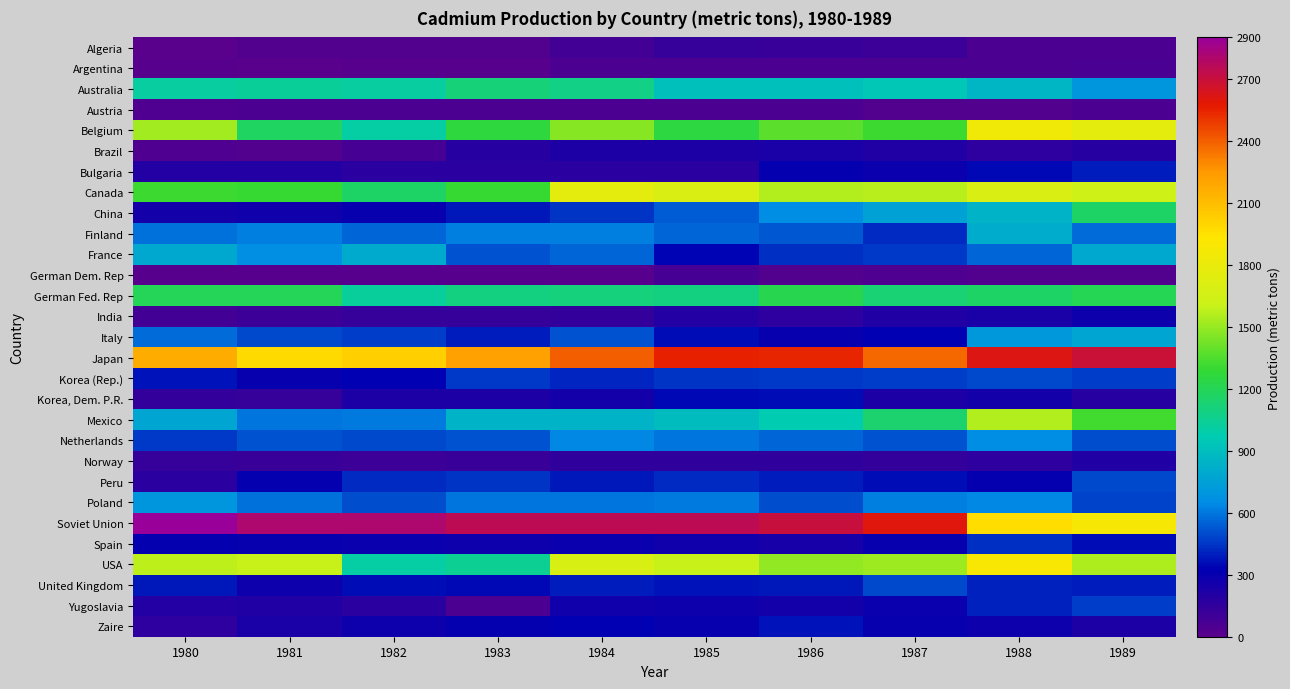

Reading left to right, what are all the values shown in this chart?

Algeria: 1980=11	1981=30	1982=30	1983=32	1984=80	1985=128	1986=124	1987=102	1988=55	1989=46
Argentina: 1980=18	1981=0	1982=21	1983=21	1984=46	1985=46	1986=47	1987=53	1988=54	1989=60
Australia: 1980=1012	1981=1031	1982=1010	1983=1121	1984=1082	1985=910	1986=909	1987=950	1988=855	1989=696
Austria: 1980=36	1981=55	1982=48	1983=46	1984=49	1985=52	1986=52	1987=26	1988=26	1989=49
Belgium: 1980=1527	1981=1176	1982=1001	1983=1264	1984=1472	1985=1252	1986=1380	1987=1308	1988=1836	1989=1761
Brazil: 1980=40	1981=28	1982=73	1983=189	1984=224	1985=224	1986=233	1987=214	1988=161	1989=190
Bulgaria: 1980=200	1981=200	1982=180	1983=180	1984=175	1985=175	1986=310	1987=290	1988=351	1989=390
Canada: 1980=1303	1981=1293	1982=1162	1983=1296	1984=1757	1985=1696	1986=1552	1987=1571	1988=1694	1989=1620
China: 1980=250	1981=270	1982=300	1983=380	1984=450	1985=540	1986=650	1987=750	1988=840	1989=1165
Finland: 1980=580	1981=621	1982=566	1983=616	1984=614	1985=565	1986=532	1987=428	1988=808	1989=569
France: 1980=792	1981=664	1982=803	1983=513	1984=563	1985=337	1986=431	1987=457	1988=558	1989=790
German Dem. Rep: 1980=16	1981=16	1982=16	1983=15	1984=15	1985=69	1986=26	1987=37	1988=30	1989=26
German Fed. Rep: 1980=1194	1981=1192	1982=1030	1983=1094	1984=1110	1985=1095	1986=1218	1987=1125	1988=1156	1989=1208
India: 1980=89	1981=113	1982=131	1983=133	1984=143	1985=194	1986=160	1987=214	1988=237	1989=275
Italy: 1980=568	1981=489	1982=475	1983=386	1984=520	1985=360	1986=300	1987=320	1988=705	1989=775
Japan: 1980=2173	1981=1977	1982=2021	1983=2215	1984=2400	1985=2555	1986=2542	1987=2374	1988=2614	1989=2694
Korea (Rep.): 1980=365	1981=300	1982=320	1983=460	1984=410	1985=450	1986=455	1987=470	1988=490	1989=470
Korea, Dem. P.R.: 1980=140	1981=130	1982=220	1983=220	1984=260	1985=350	1986=360	1987=220	1988=260	1989=190
Mexico: 1980=778	1981=590	1982=607	1983=847	1984=840	1985=888	1986=963	1987=1139	1988=1553	1989=1316
Netherlands: 1980=455	1981=518	1982=497	1983=513	1984=636	1985=594	1986=557	1987=517	1988=655	1989=505
Norway: 1980=130	1981=117	1982=103	1983=117	1984=150	1985=150	1986=154	1987=147	1988=169	1989=207
Peru: 1980=174	1981=312	1982=425	1983=443	1984=384	1985=420	1986=387	1987=353	1988=316	1989=497
Poland: 1980=698	1981=580	1982=500	1983=600	1984=600	1985=610	1986=500	1987=620	1988=642	1989=485
Soviet Union: 1980=2900	1981=2800	1982=2800	1983=2750	1984=2750	1985=2750	1986=2700	1987=2600	1988=1970	1989=1880
Spain: 1980=309	1981=303	1982=286	1983=278	1984=290	1985=268	1986=247	1987=297	1988=438	1989=361
USA: 1980=1578	1981=1603	1982=1007	1983=1052	1984=1686	1985=1603	1986=1486	1987=1515	1988=1885	1989=1550
United Kingdom: 1980=375	1981=278	1982=354	1983=340	1984=390	1985=370	1986=379	1987=498	1988=399	1989=395
Yugoslavia: 1980=201	1981=208	1982=174	1983=48	1984=270	1985=279	1986=259	1987=284	1988=405	1989=475
Zaire: 1980=168	1981=230	1982=281	1983=308	1984=318	1985=295	1986=364	1987=299	1988=281	1989=224